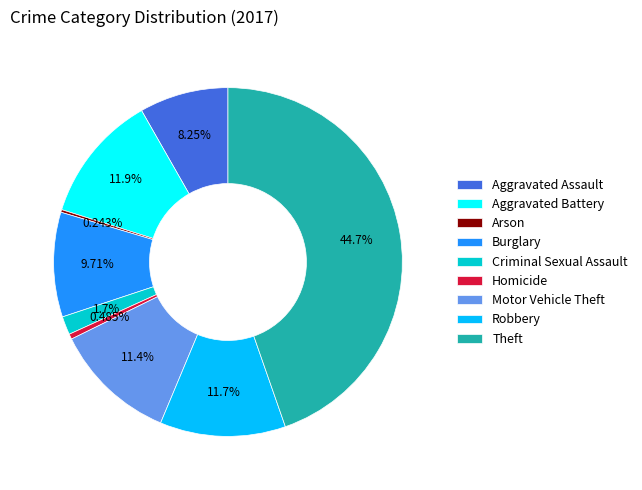

Which slice is the largest?

Theft